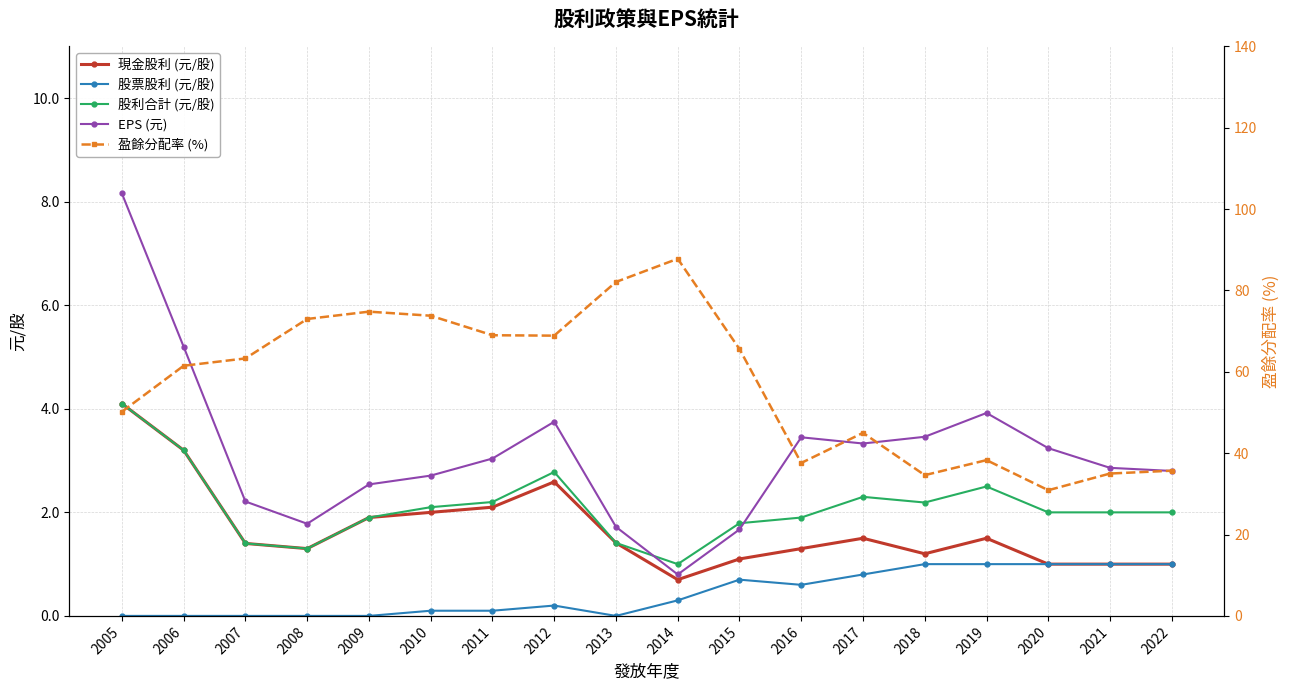

Reading right to left, what are all the values shown in this chart?

現金股利 (元/股): 1.0	1.0	1.0	1.5	1.2	1.5	1.3	1.1	0.7	1.4	2.6	2.1	2.0	1.9	1.3	1.4	3.2	4.1
股票股利 (元/股): 1.0	1.0	1.0	1.0	1.0	0.8	0.6	0.7	0.3	0.0	0.2	0.1	0.1	0.0	0.0	0.0	0.0	0.0
股利合計 (元/股): 2.0	2.0	2.0	2.5	2.2	2.3	1.9	1.8	1.0	1.4	2.8	2.2	2.1	1.9	1.3	1.4	3.2	4.1
EPS (元): 2.8	2.9	3.2	3.9	3.5	3.3	3.5	1.7	0.8	1.7	3.8	3.0	2.7	2.5	1.8	2.2	5.2	8.2
盈餘分配率 (%): 35.7	35.0	30.9	38.3	34.6	45.0	37.6	65.6	87.8	82.1	68.9	69.0	73.8	74.8	73.0	63.3	61.5	50.2